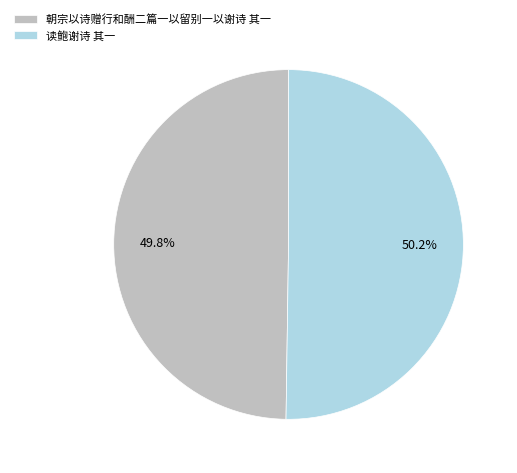

To the nearest percent, what portion does 朝宗以诗赠行和酬二篇一以留别一以谢诗 其一 represent?

50%